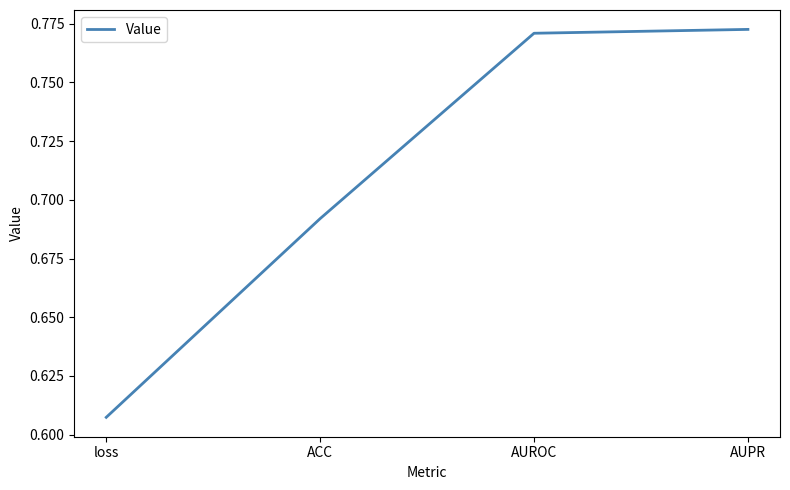

True or false: the data shows 0.4 at AUROC.

False